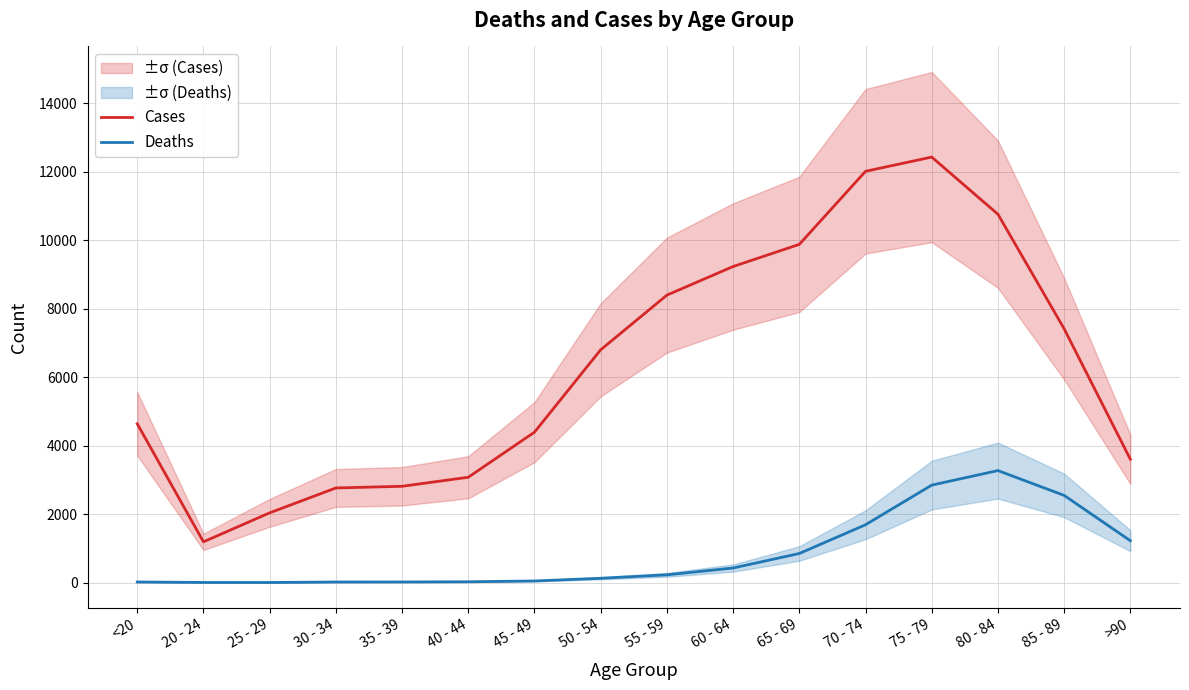

Between 25 - 29 and >90, which series saw the biggest shift?

Cases